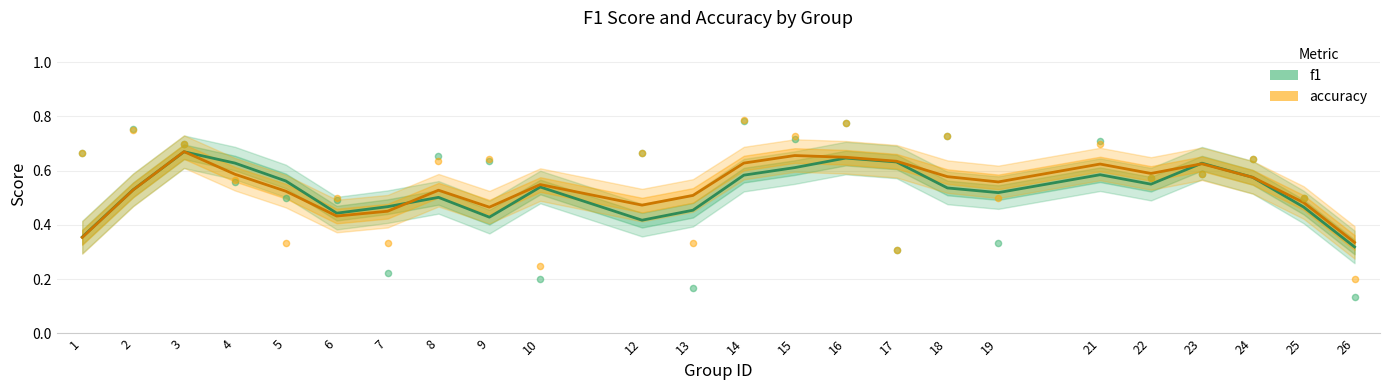

At how many categories does at least one series exceed 0?

24